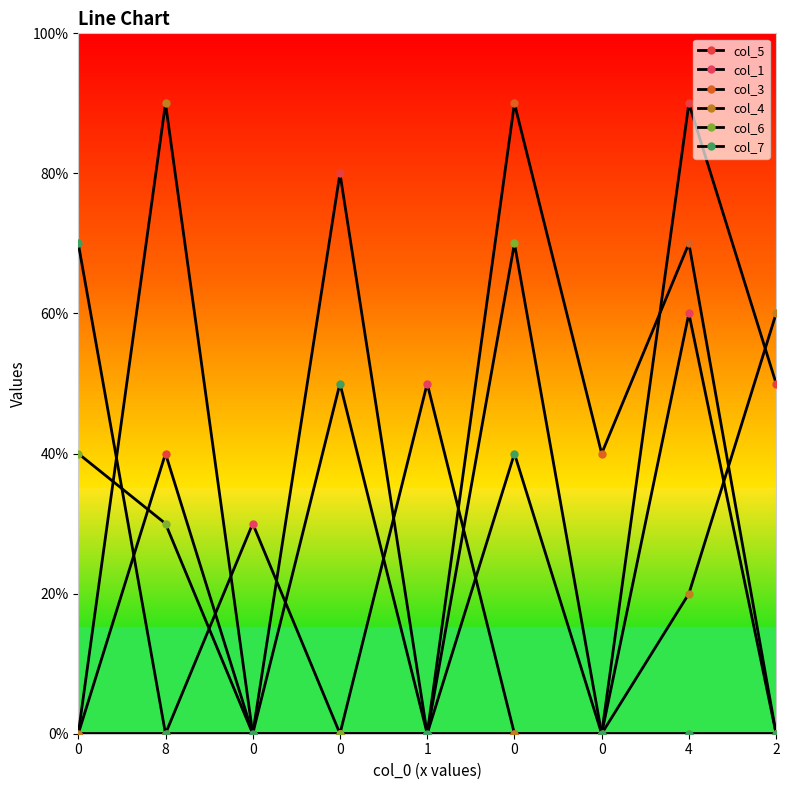

Which series ends up on top after the final intersection of col_3 and col_1?

col_3